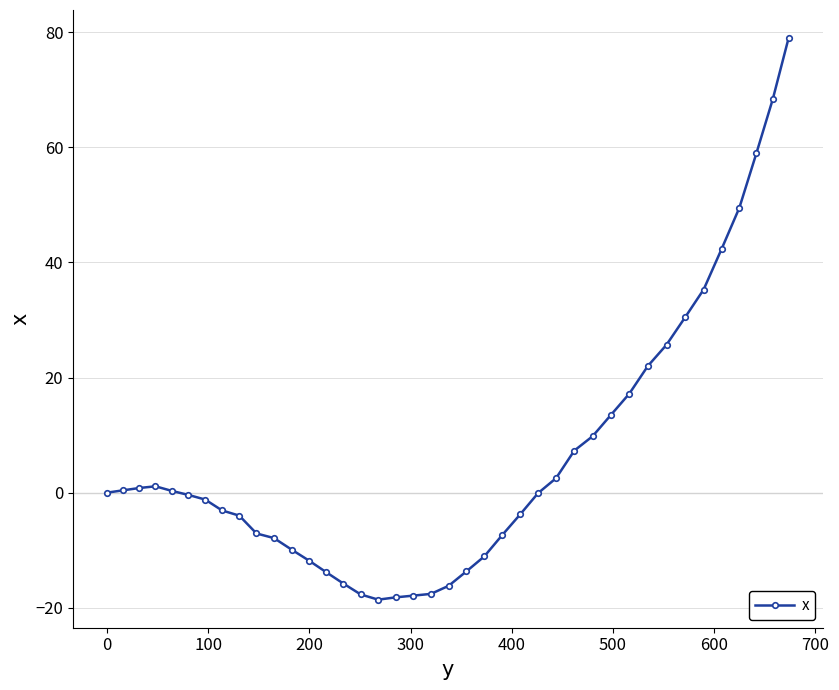

What is the greatest value displayed?

79.0